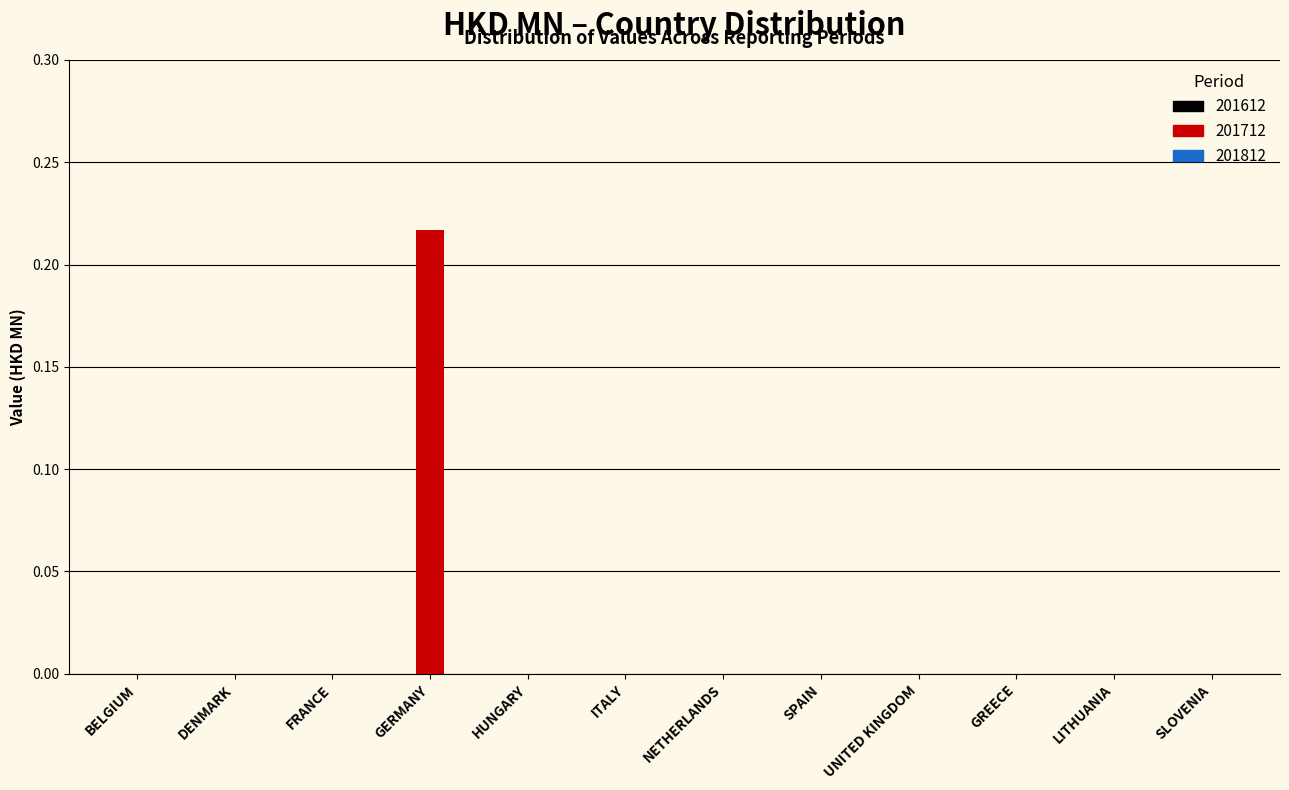

Is it true that the value at FRANCE is -0.1?

False